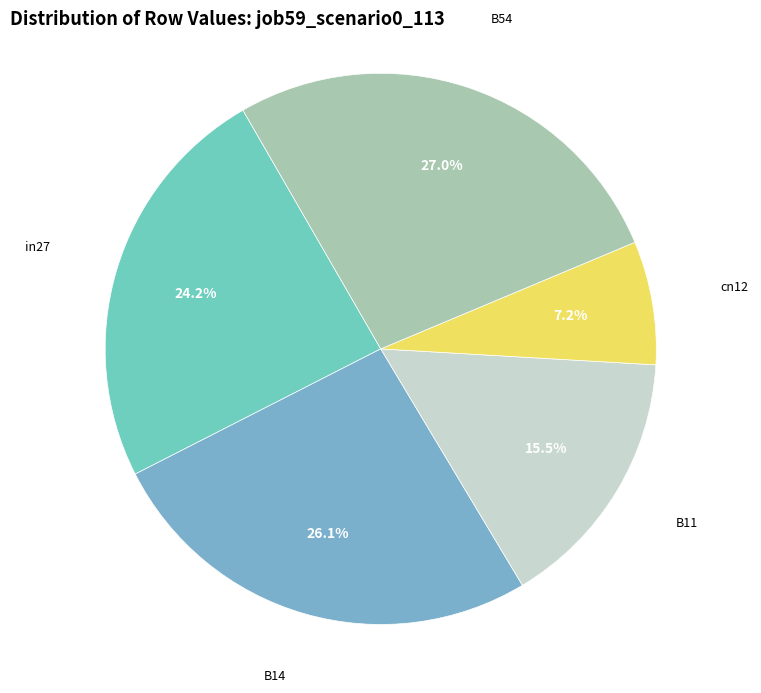

Which slice is the smallest?

cn12